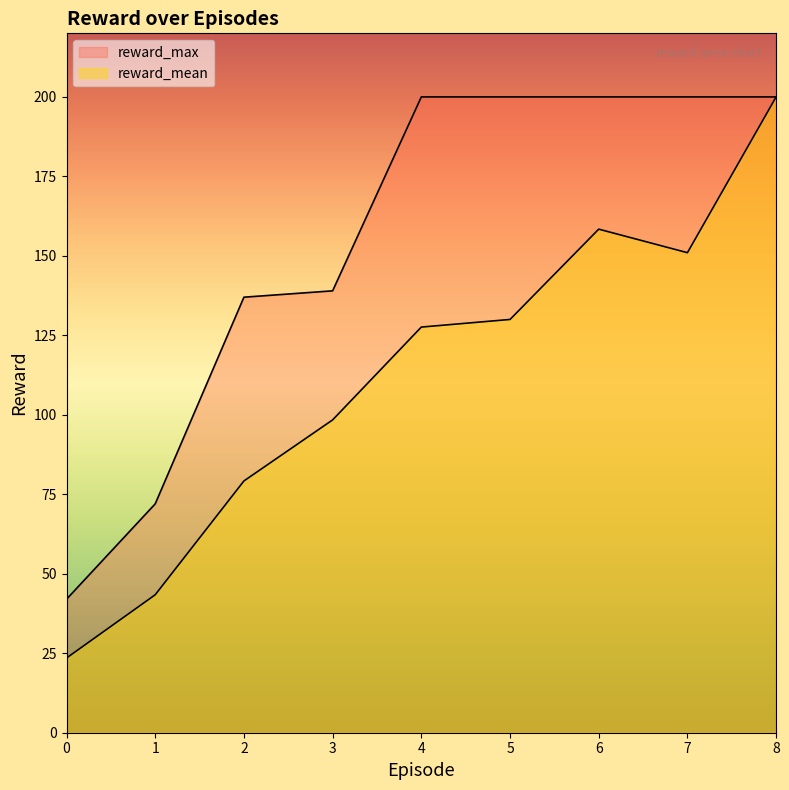

What is the spread (max minus min) of values at 6?

41.6